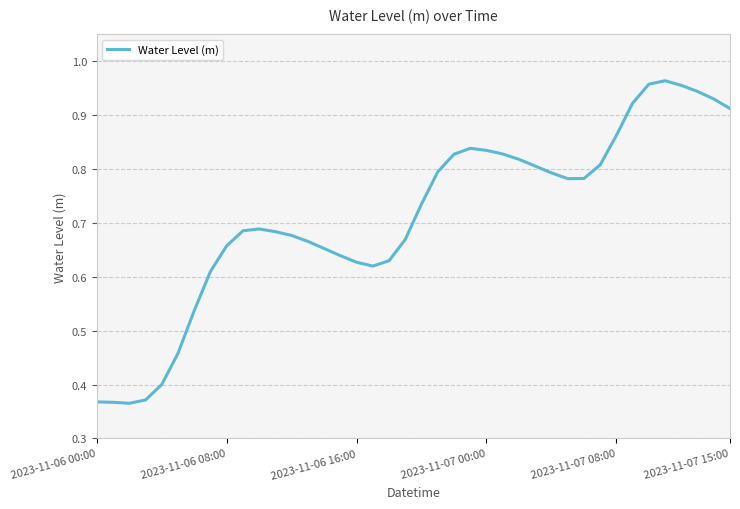

What is the difference between the maximum and minimum values?

0.6